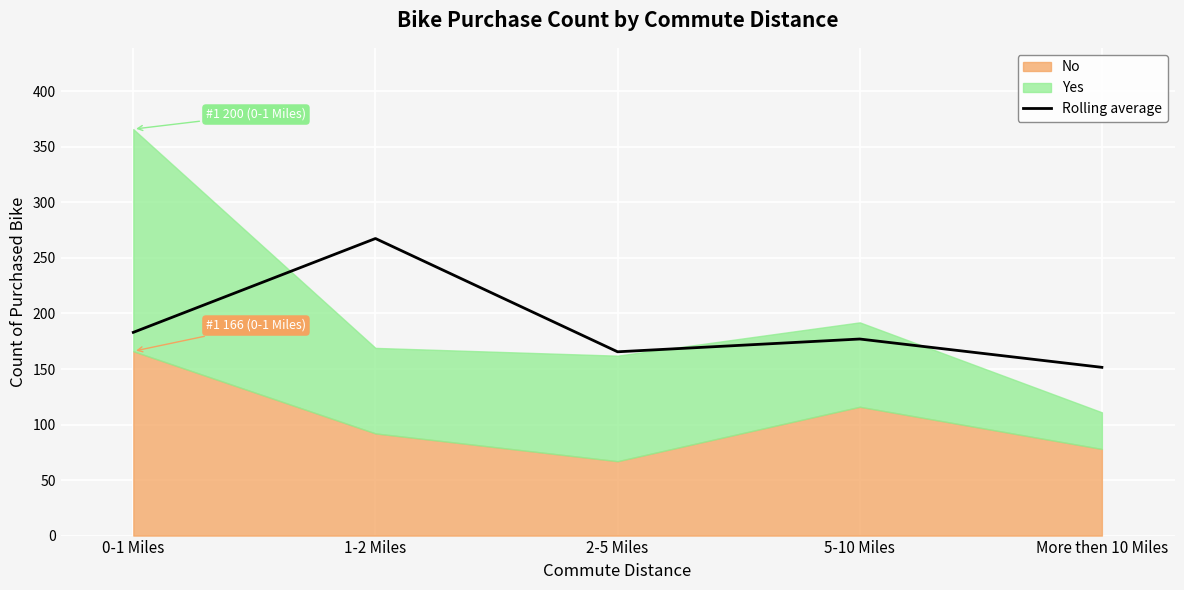

Which has a higher value, 0-1 Miles or 5-10 Miles?

0-1 Miles